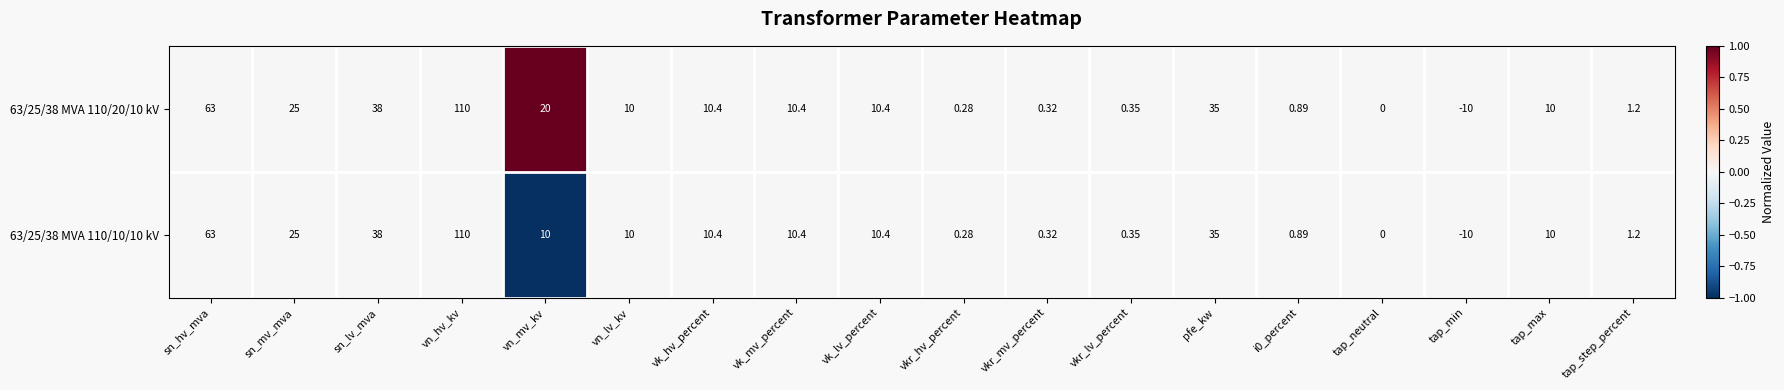

At which category is the sum across all series the highest?

vn_hv_kv